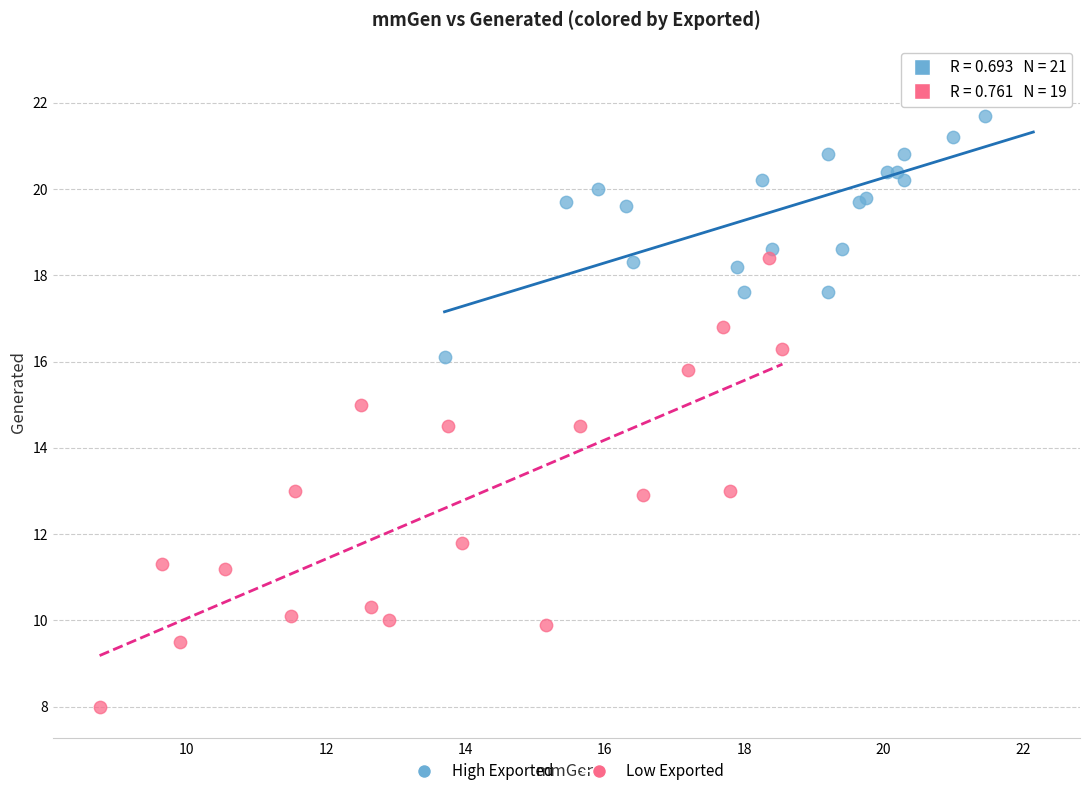

Which series contains the highest Y value?

High Exported